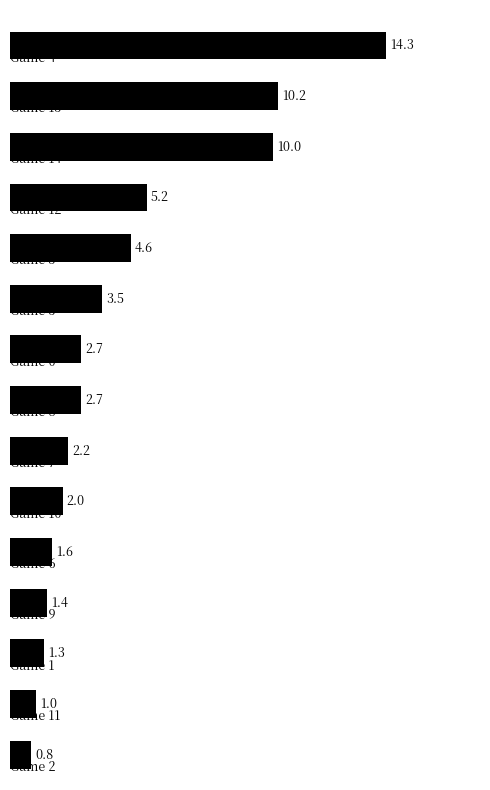

What is the sum of all values?

63.5